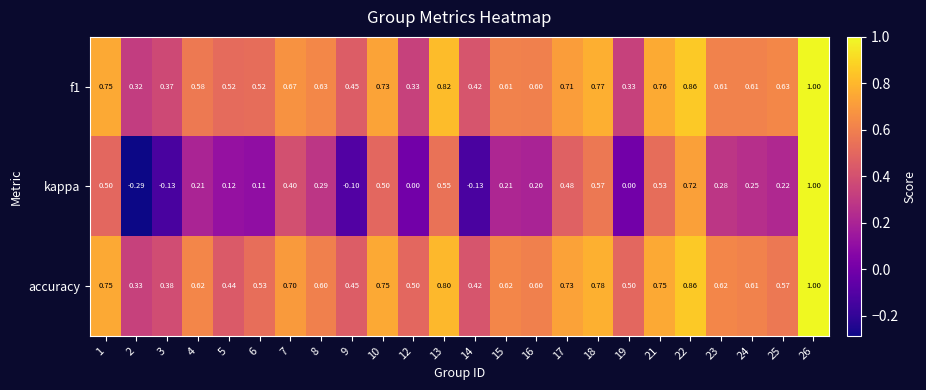

Is the value of kappa at 15 greater than the value of accuracy at 2?

No